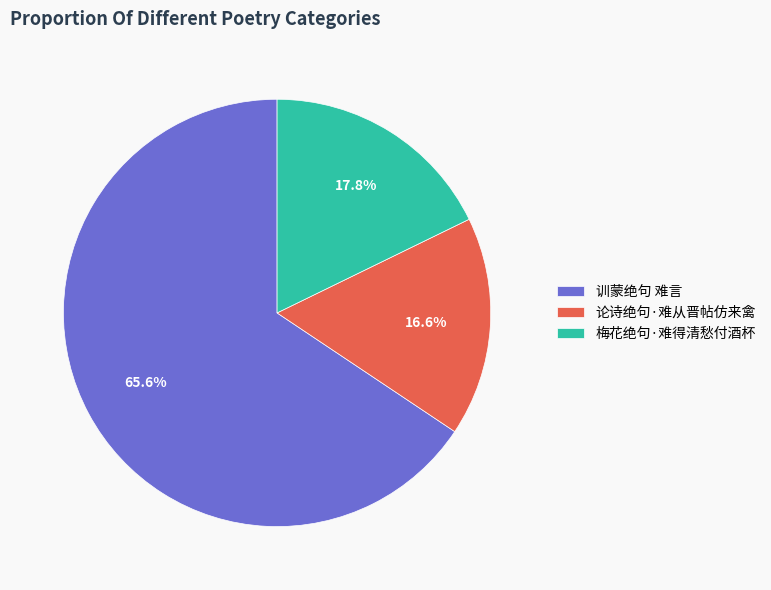

Combined, what portion of the pie is 训蒙绝句 难言 and 论诗绝句·难从晋帖仿来禽?

82.2%